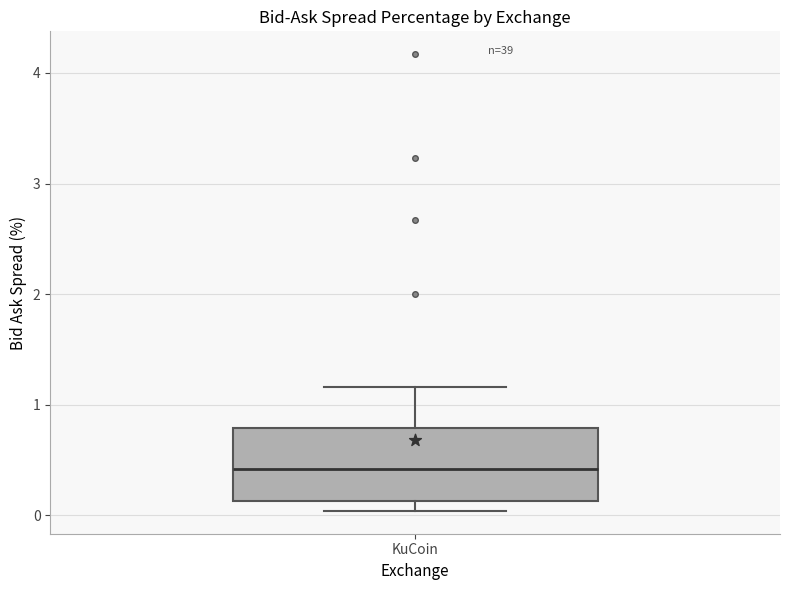

Transcribe this box plot: give where the median line is, the range the box spans, and where the two whiskers end, as read against the y-axis. The values are not printed on the chart, so give them approximately, as read against the axis.

median 0.4, box 0.1 to 0.8, whiskers 0.0 to 1.2